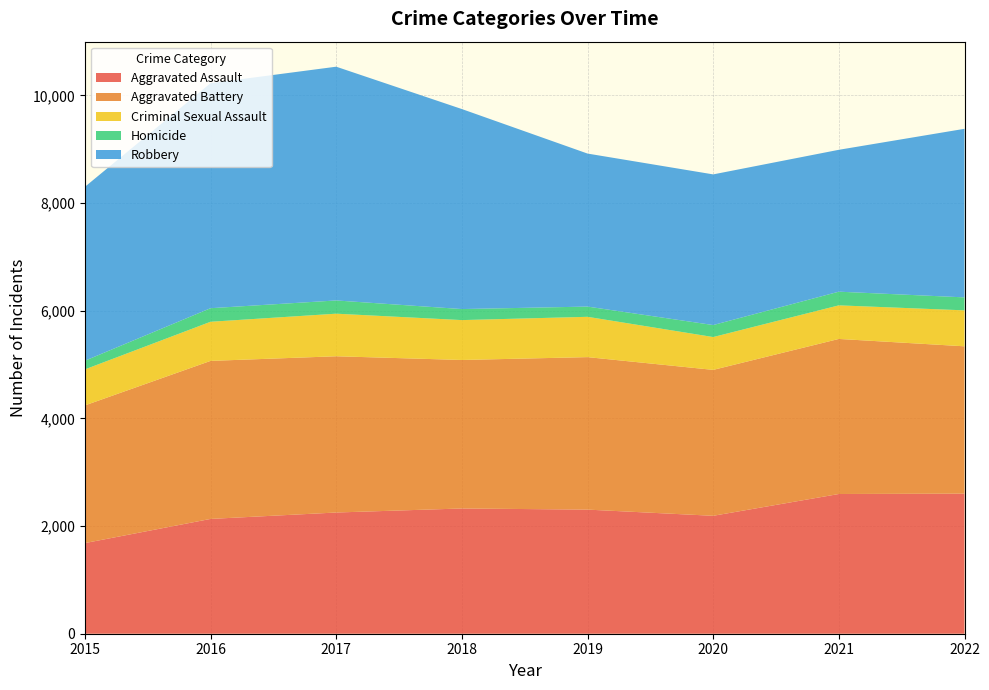

Reading right to left, extract all data points from this chart.

Aggravated Assault: 2022=2603	2021=2596	2020=2191	2019=2306	2018=2327	2017=2252	2016=2133	2015=1684
Aggravated Battery: 2022=2737	2021=2881	2020=2711	2019=2833	2018=2759	2017=2903	2016=2936	2015=2558
Criminal Sexual Assault: 2022=668	2021=624	2020=610	2019=749	2018=741	2017=791	2016=727	2015=669
Homicide: 2022=241	2021=254	2020=223	2019=190	2018=205	2017=246	2016=252	2015=161
Robbery: 2022=3132	2021=2636	2020=2799	2019=2843	2018=3716	2017=4343	2016=4181	2015=3231